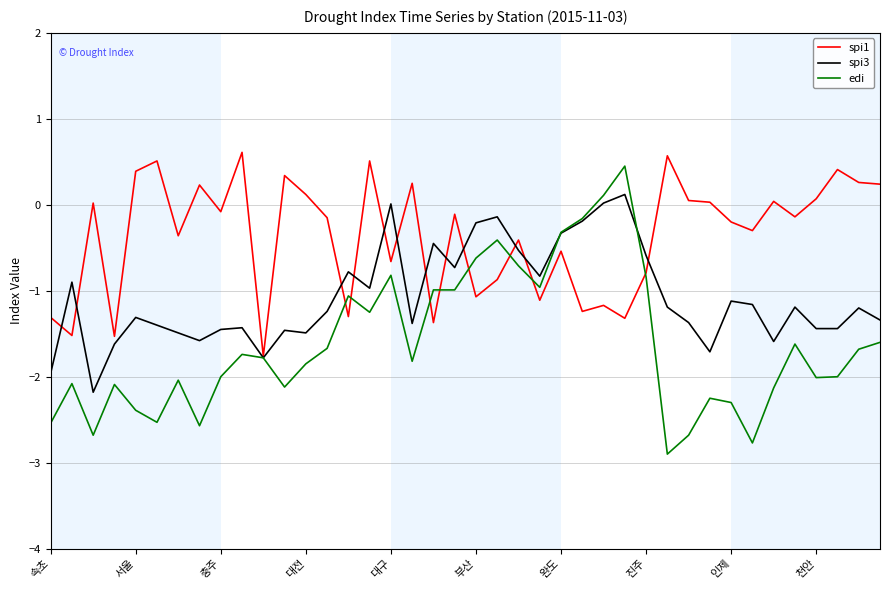

What are all the series names shown in the legend?

spi1, spi3, edi